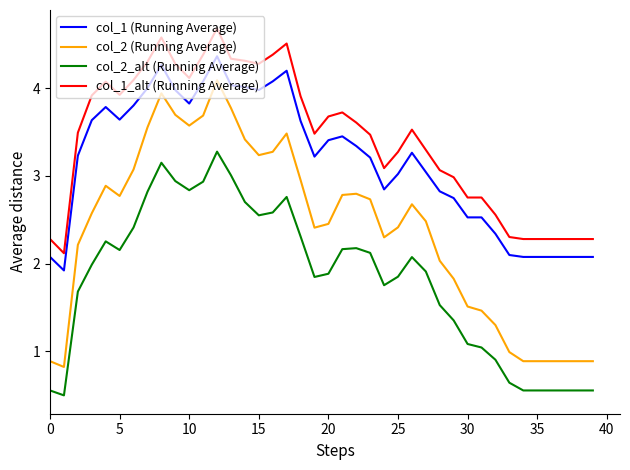

What is the greatest value displayed?

4.7